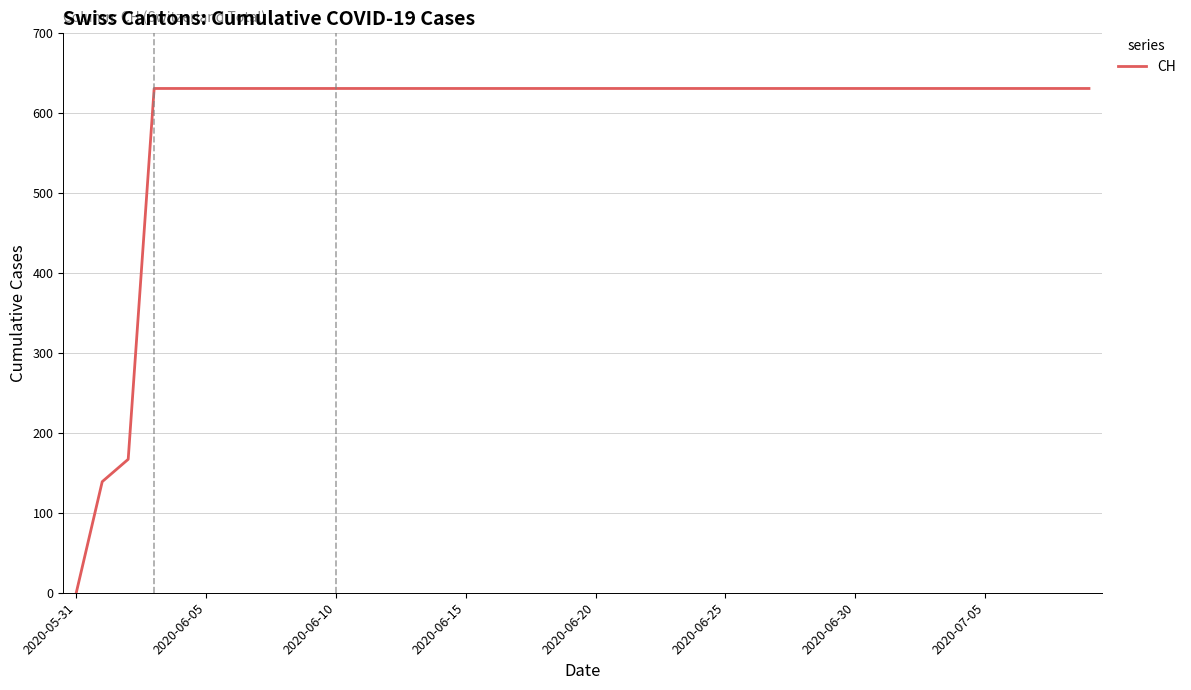

What is the difference between the maximum and minimum values?

631